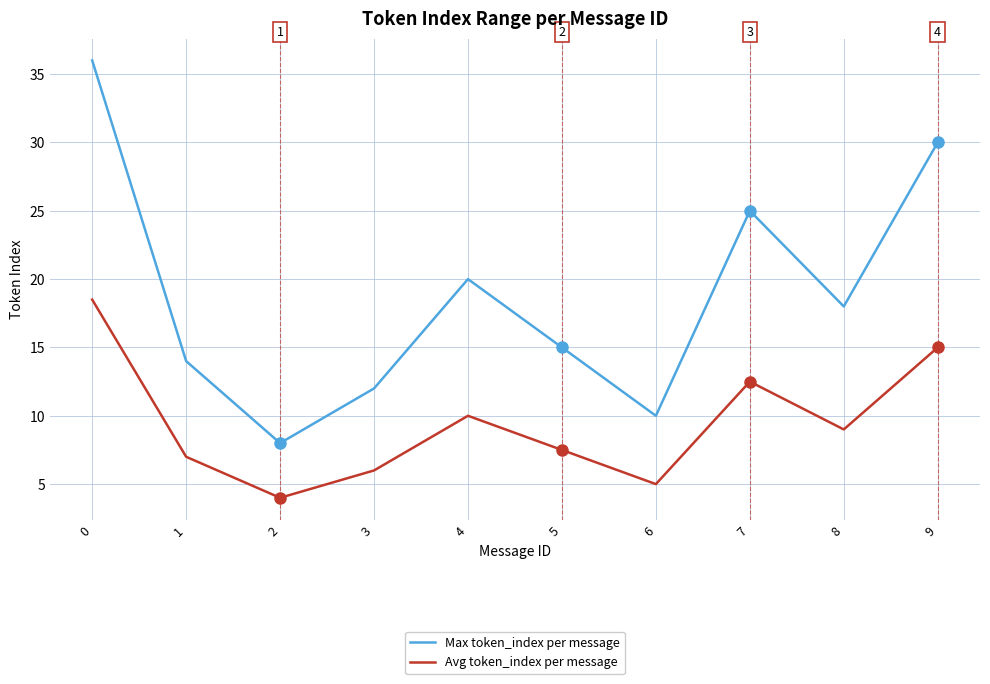

At which category does Max token_index per message reach its first local peak?

4